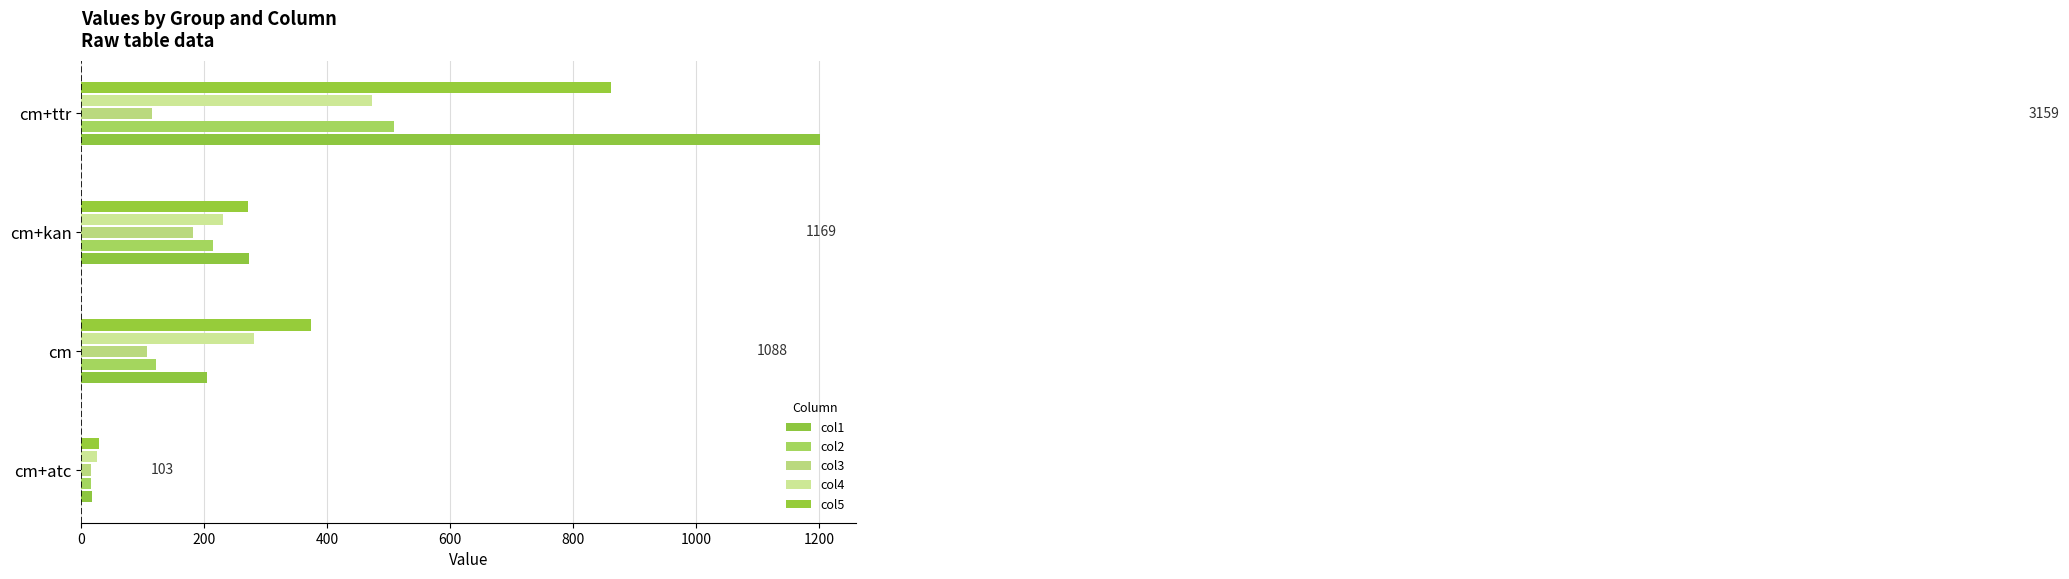

At which category is the sum across all series the highest?

cm+ttr